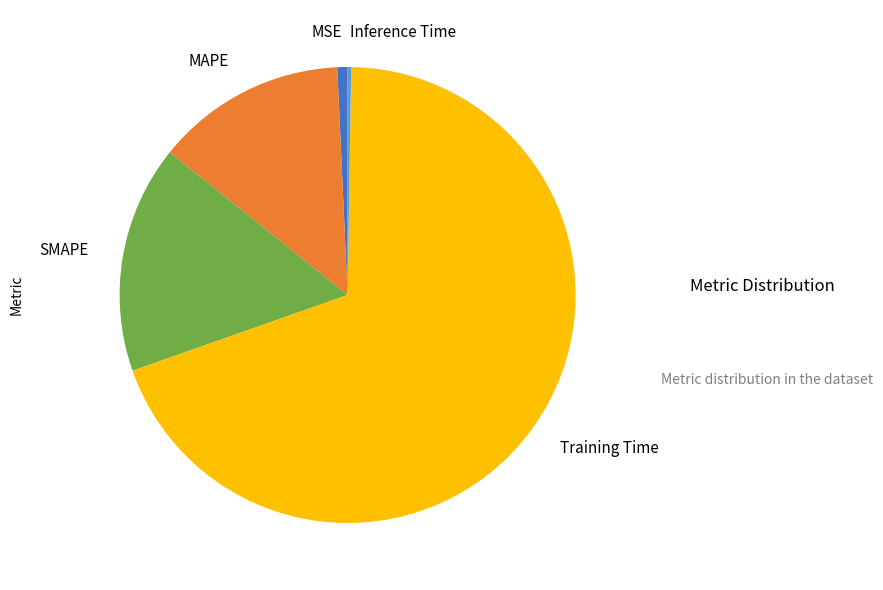

Which slice is the largest?

Training Time